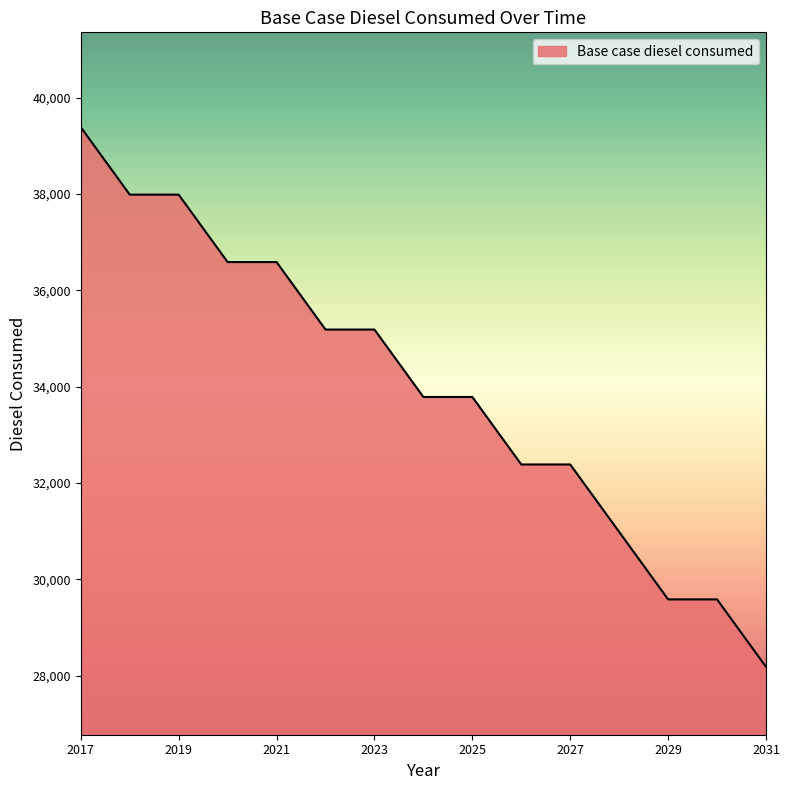

What is the greatest value displayed?

39387